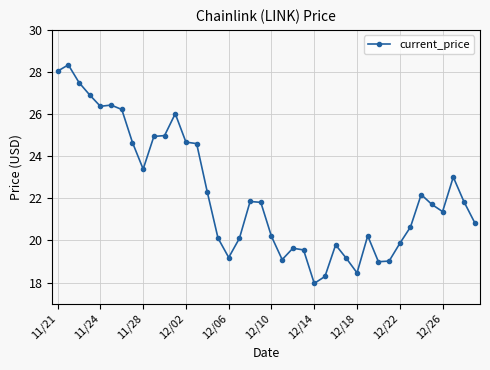

What is the difference between the maximum and minimum values?

10.4